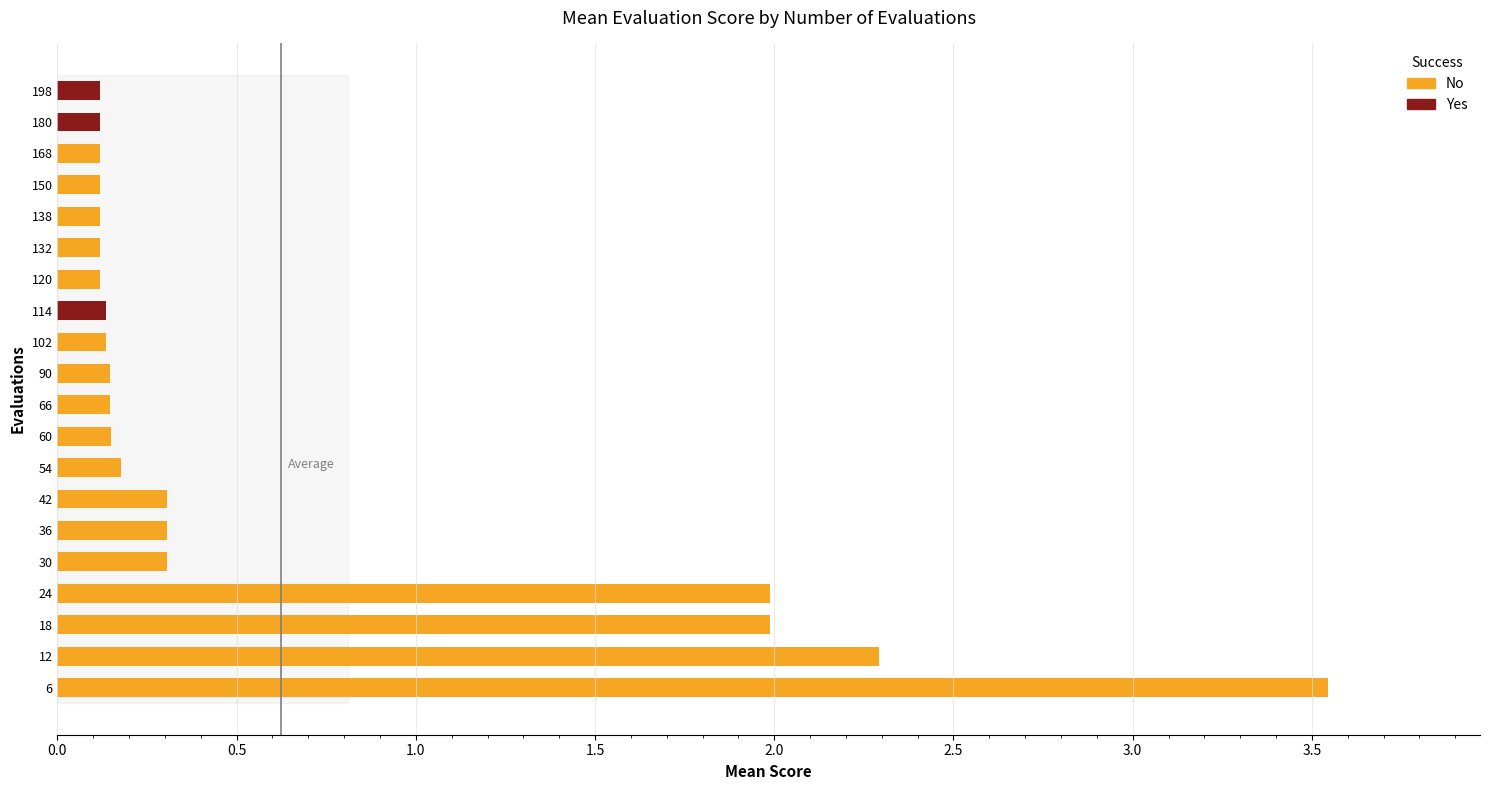

True or false: the data shows 0.1 at 198.

True